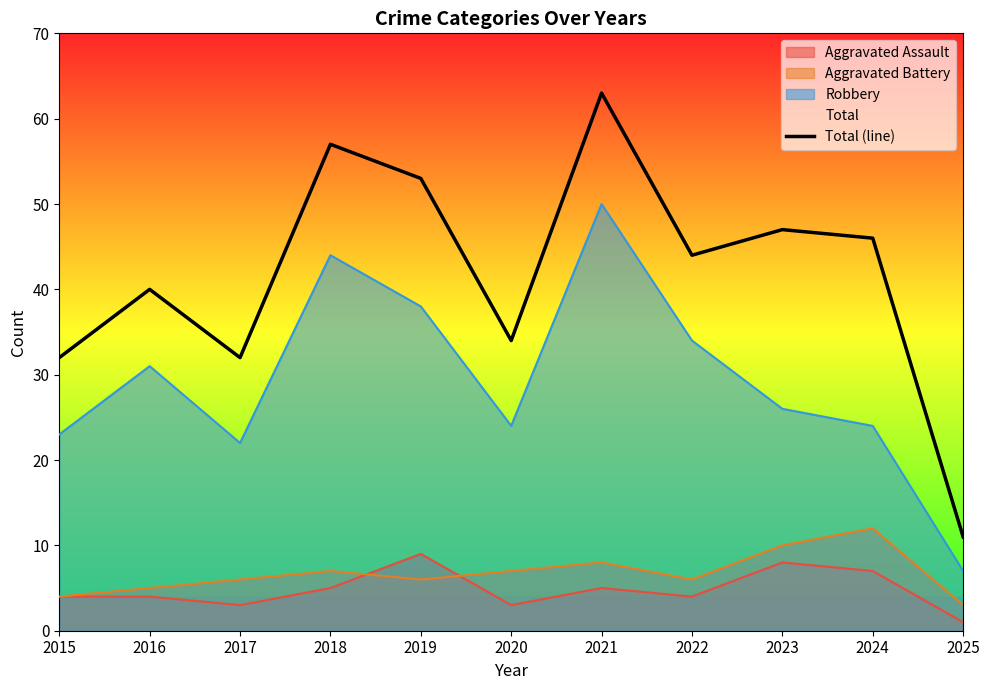

Reading left to right, extract all data points from this chart.

2015=32	2016=40	2017=32	2018=57	2019=53	2020=34	2021=63	2022=44	2023=47	2024=46	2025=11